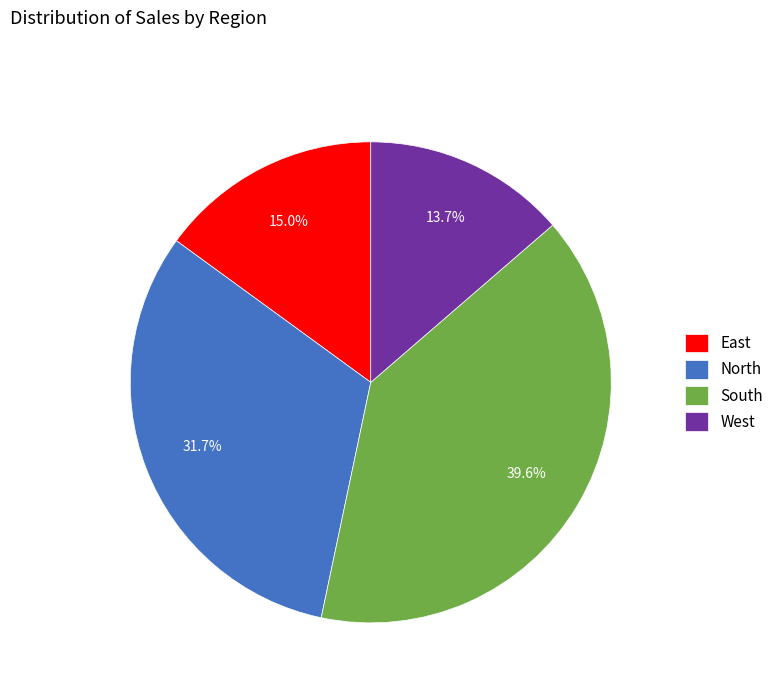

Is it true that West is 1% of the pie?

False